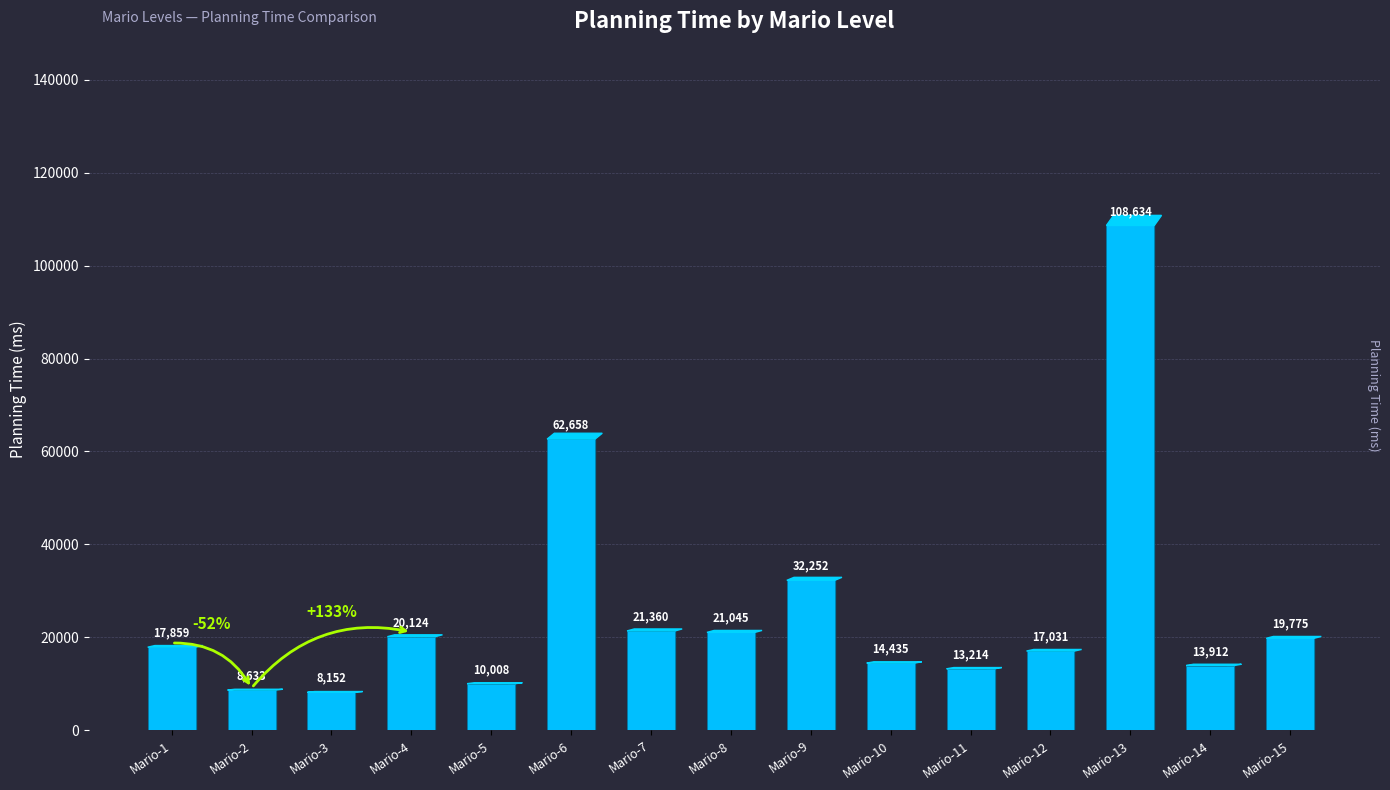

How many bars are there in total?

15